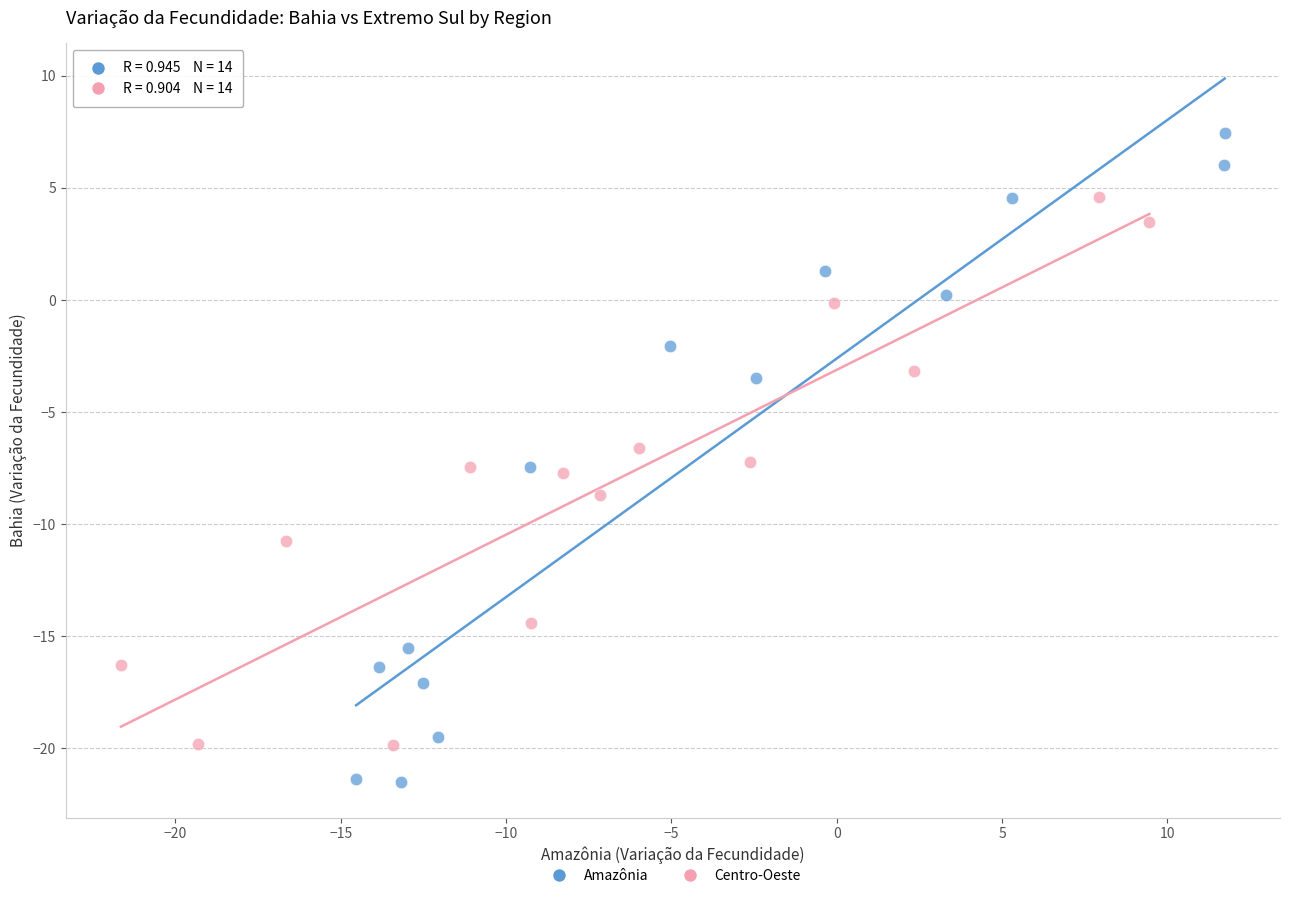

Which series has the largest Y range (max minus min)?

Amazônia